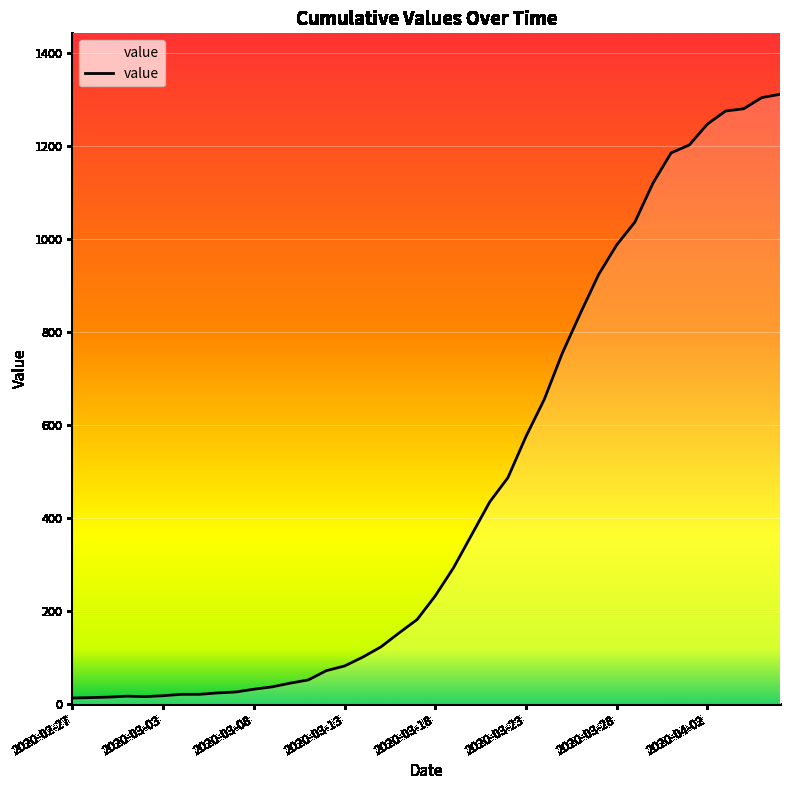

What is the maximum value shown in the chart?

1312